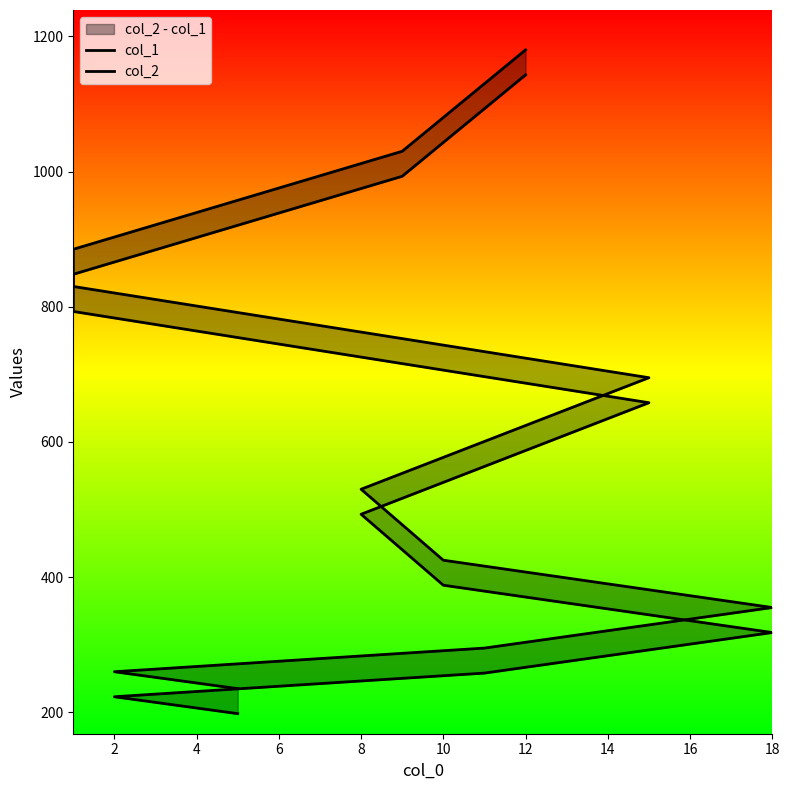

Does the chart display data point markers on the line(s)?

No